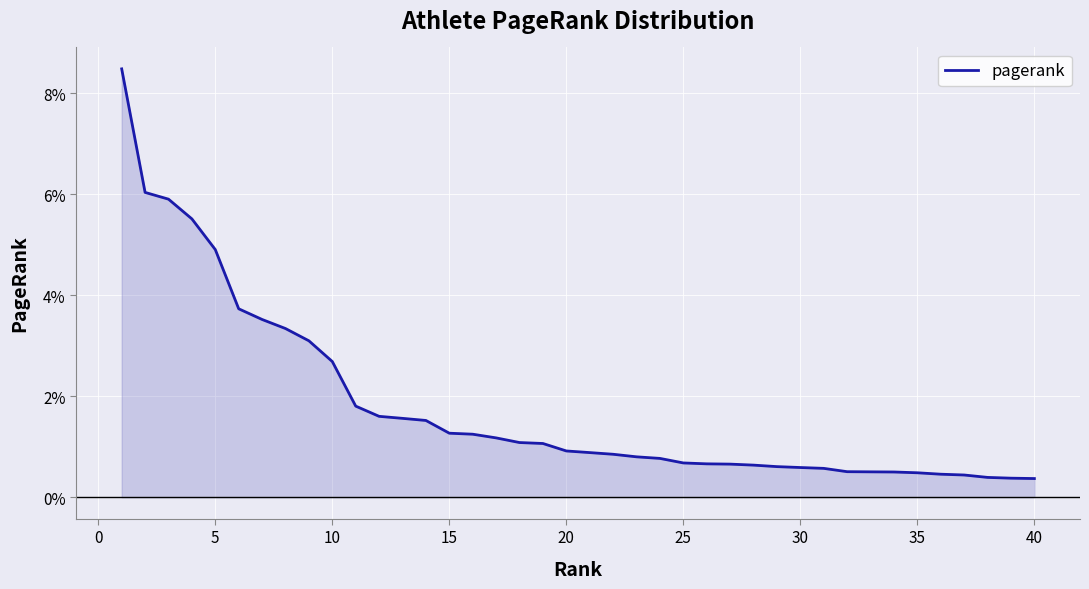

Does the chart display data point markers on the line(s)?

No